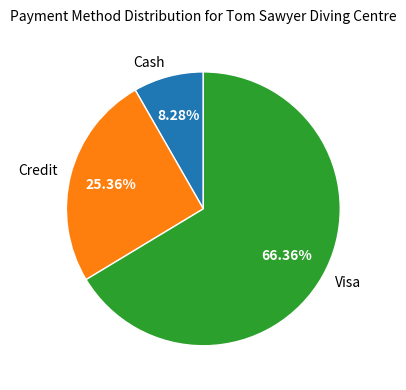

Count the number of slices in the pie.

3